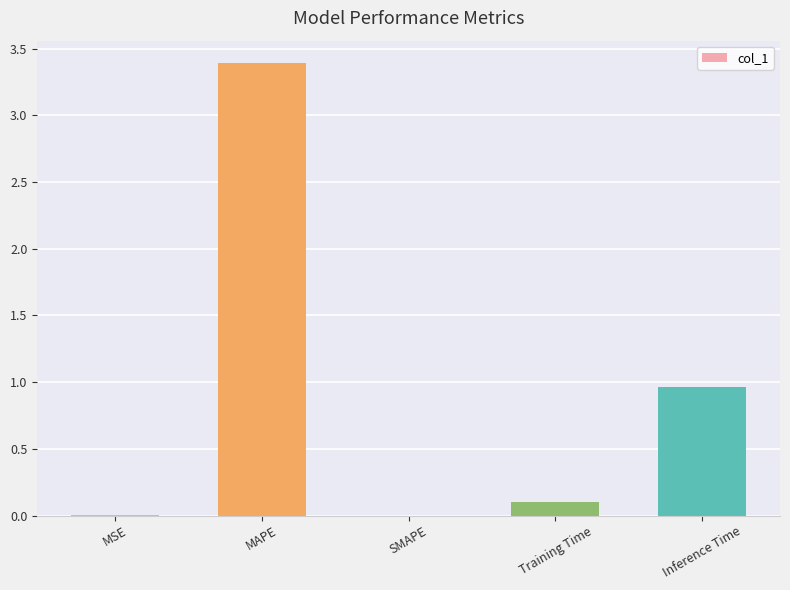

The value at SMAPE is 1.6. True or false?

False